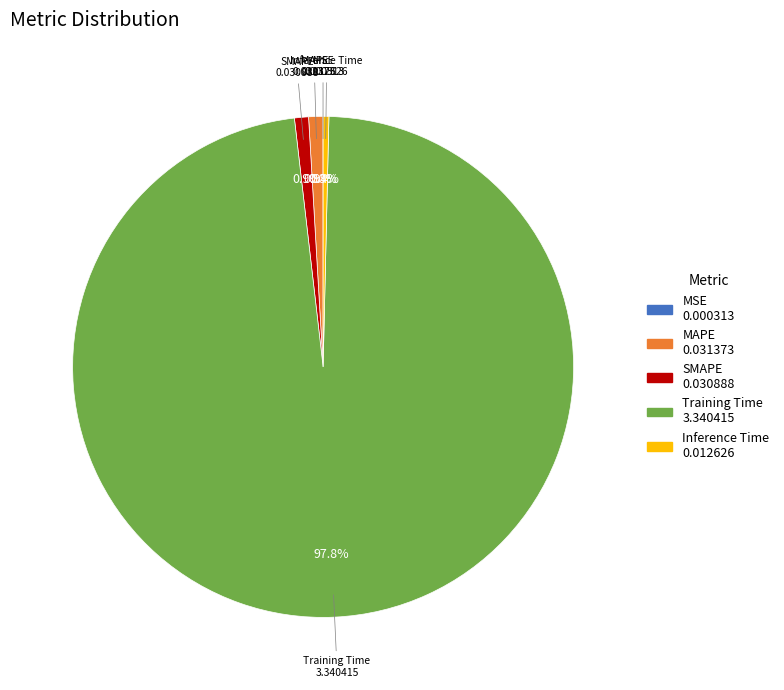

Is there a majority slice in this chart?

Yes